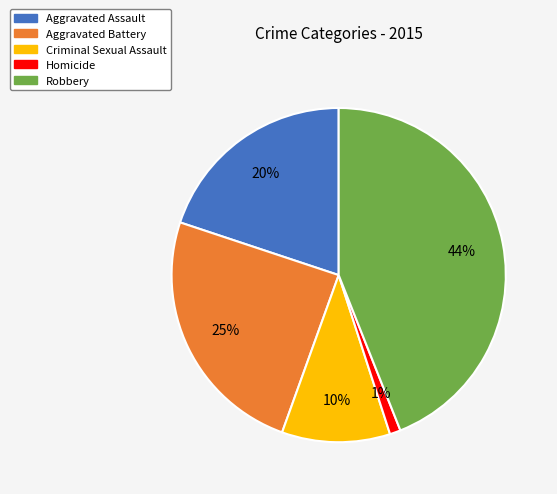

Combined, do Homicide and Aggravated Assault account for over 50%?

No